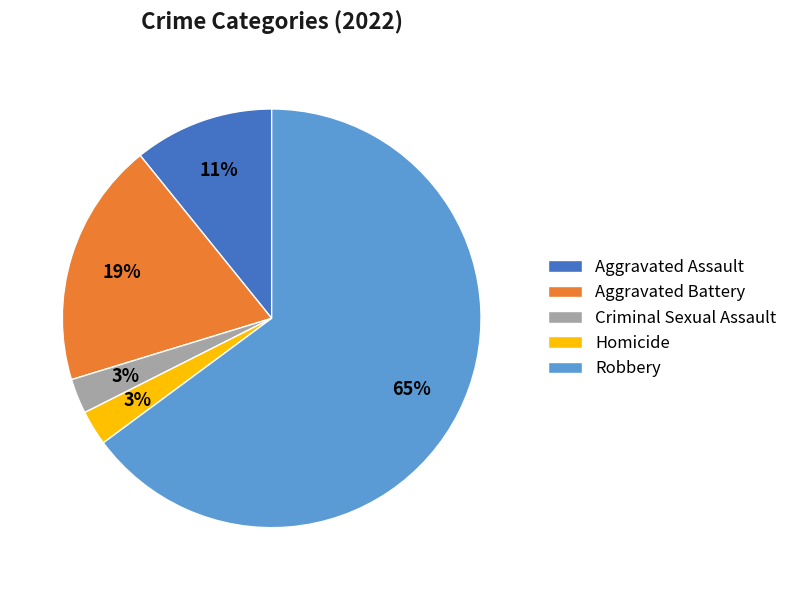

How many segments does this pie chart have?

5